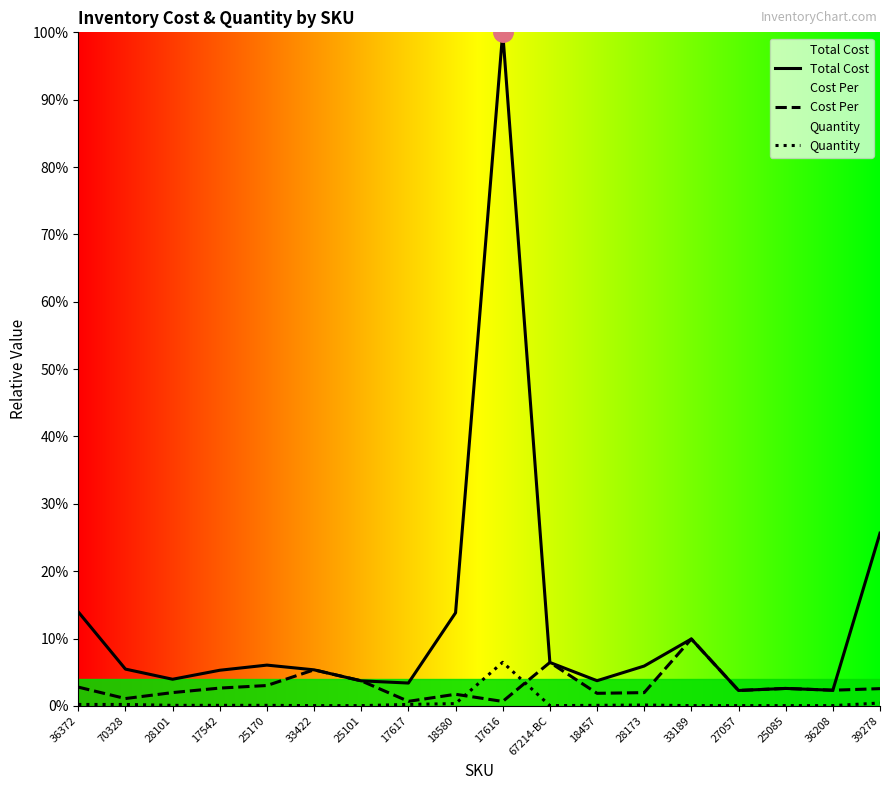

Where is Quantity nearest to the value 3?

39278